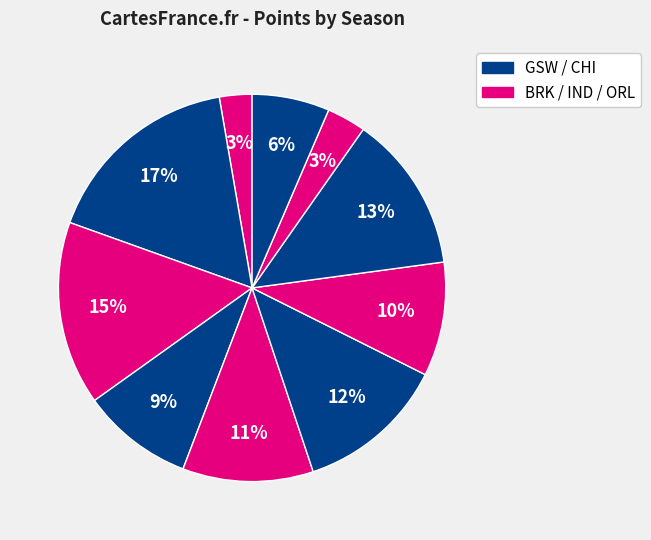

How many slices are in this pie chart?

10